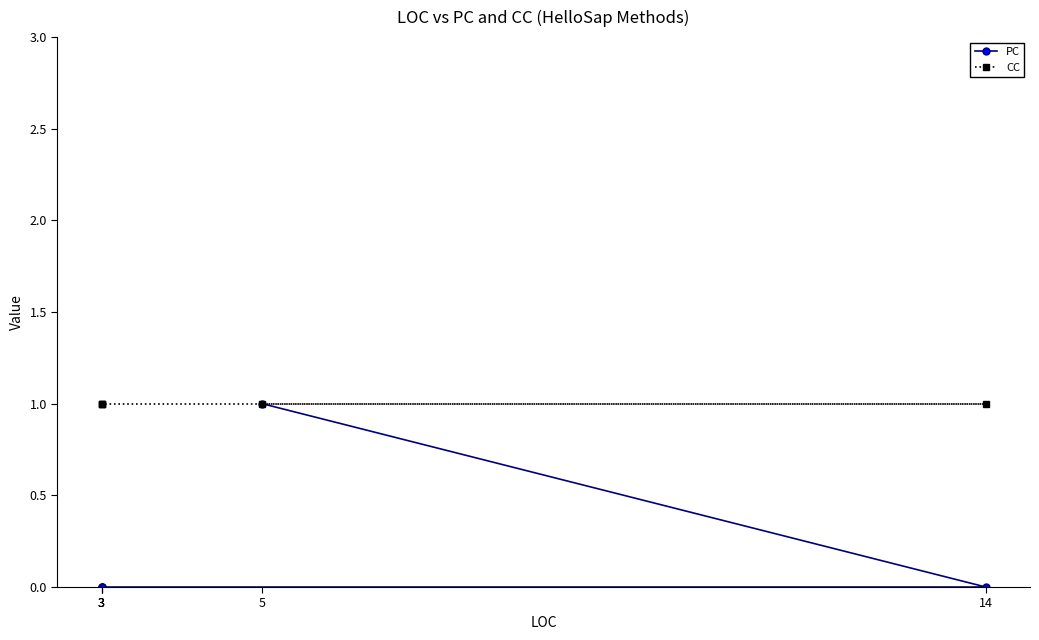

List the series in order of their peak value, lowest first.

PC, CC